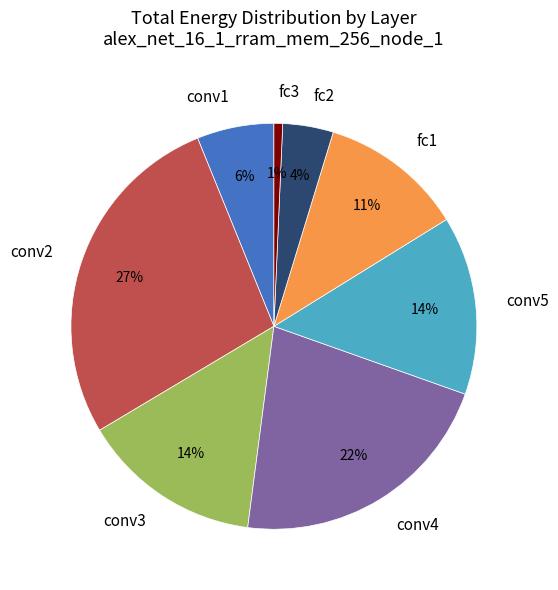

To the nearest percent, what is the average slice percentage?

12%